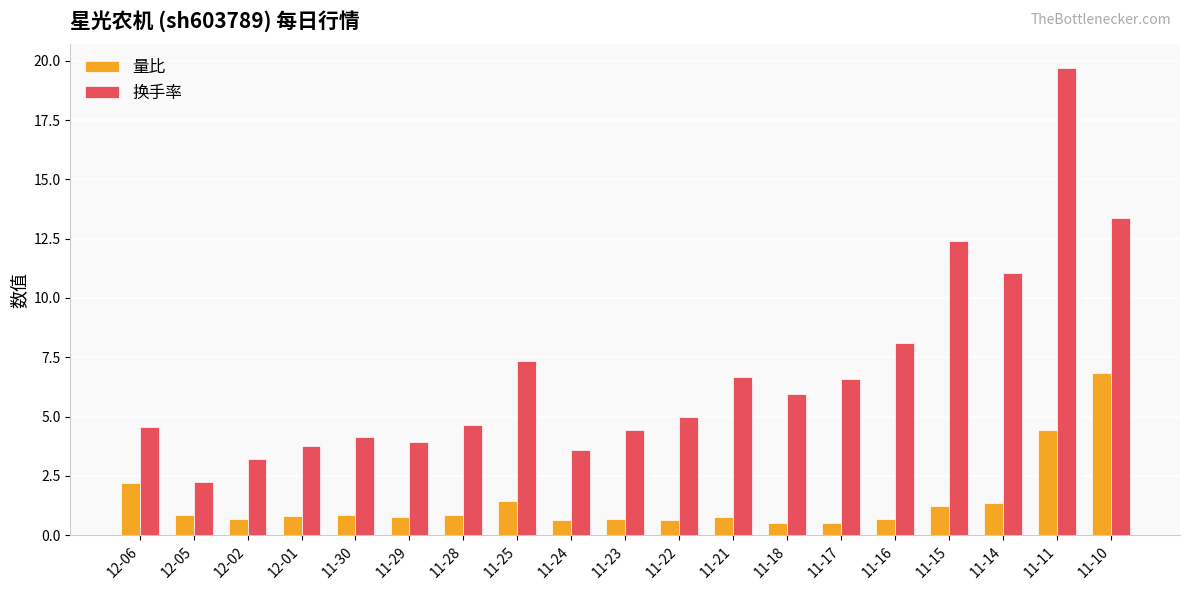

What is the label of the 1st bar from the right?

11-10